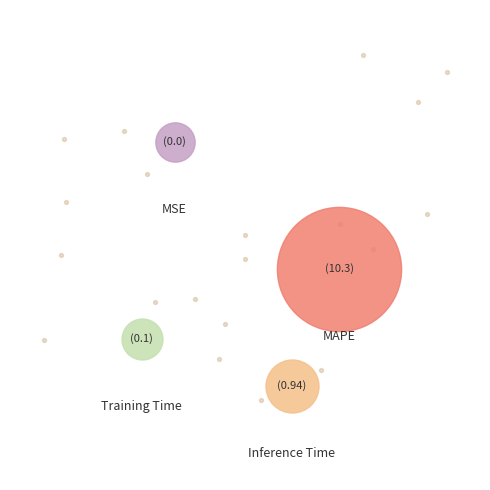

Which category has the biggest portion of the pie?

MAPE